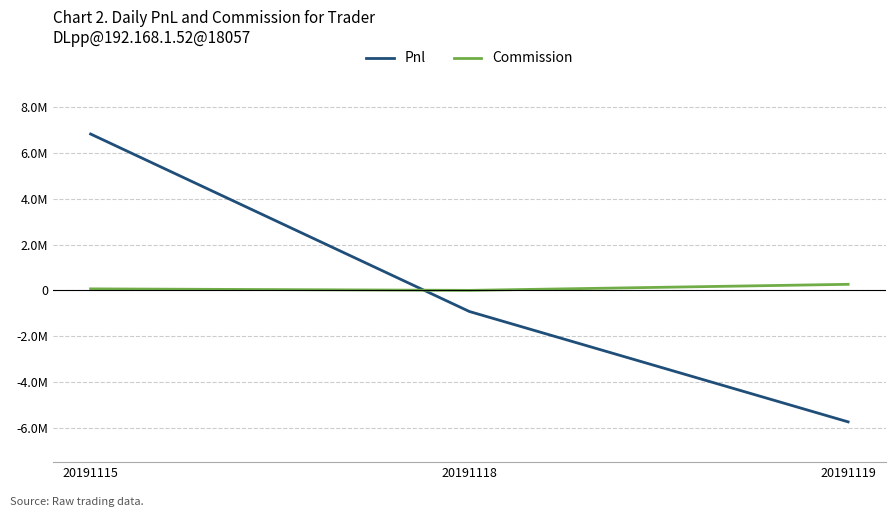

Does the chart have visible grid lines?

Yes